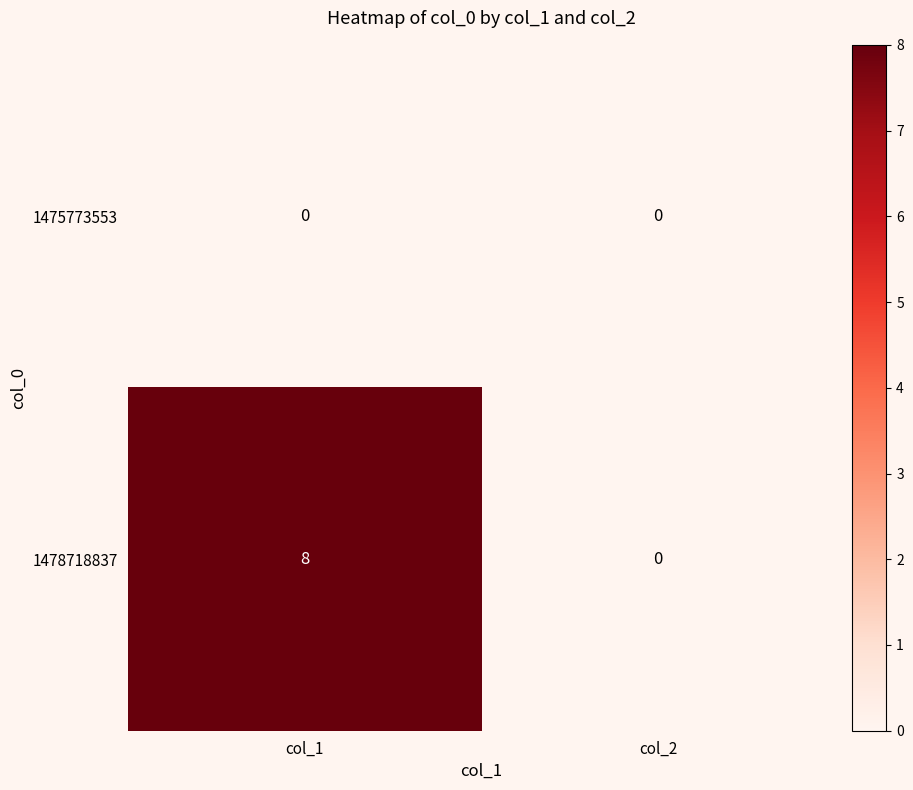

True or false: 1475773553 has a value of 0 at col_2.

True